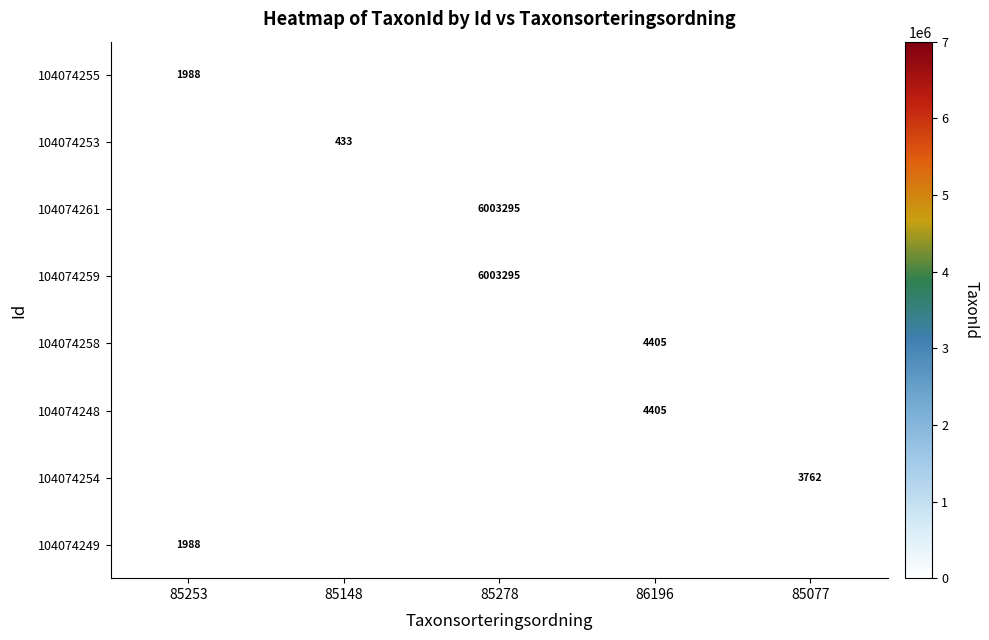

What is the difference between the 104074253 values at 85278 and 85148?

433